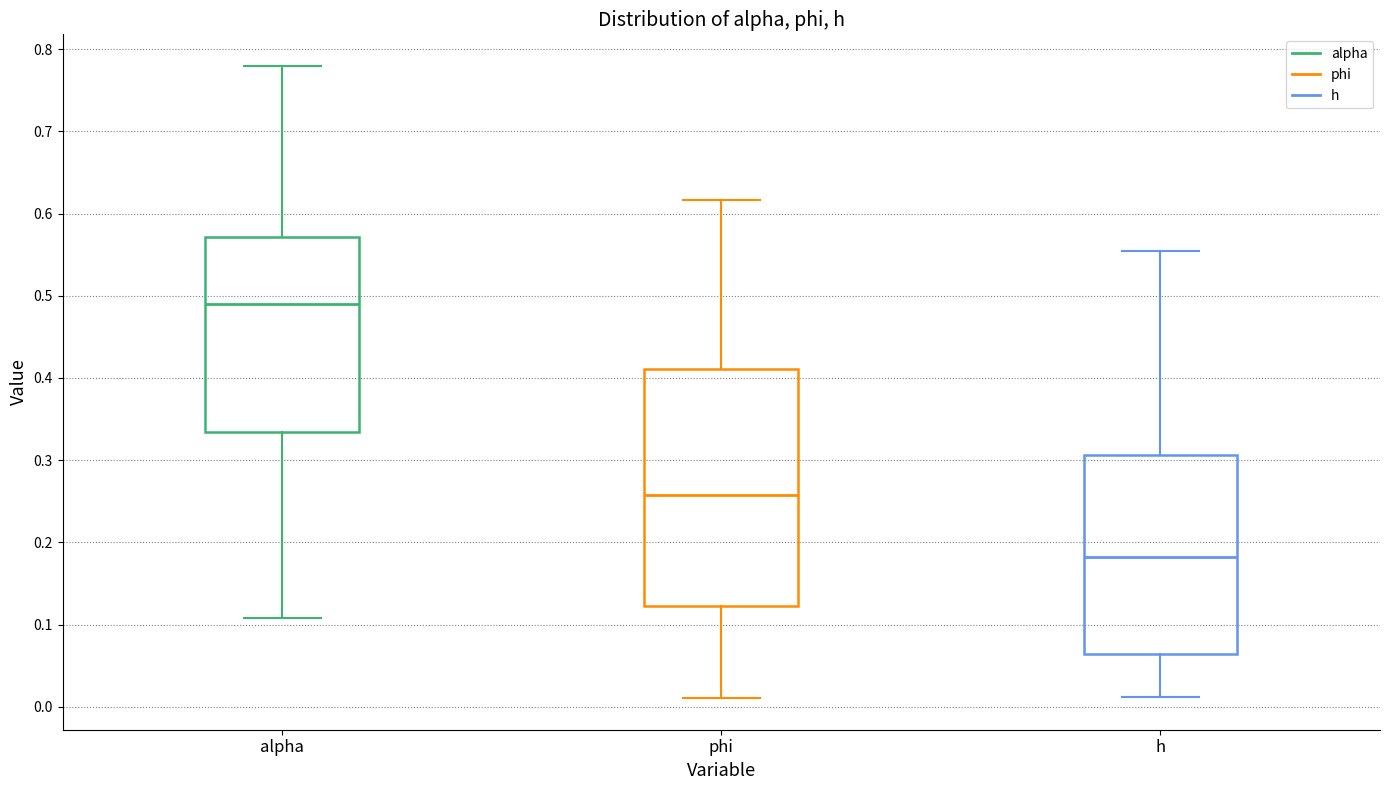

Comparing the boxes themselves (not the whiskers), which one is the tallest?

phi